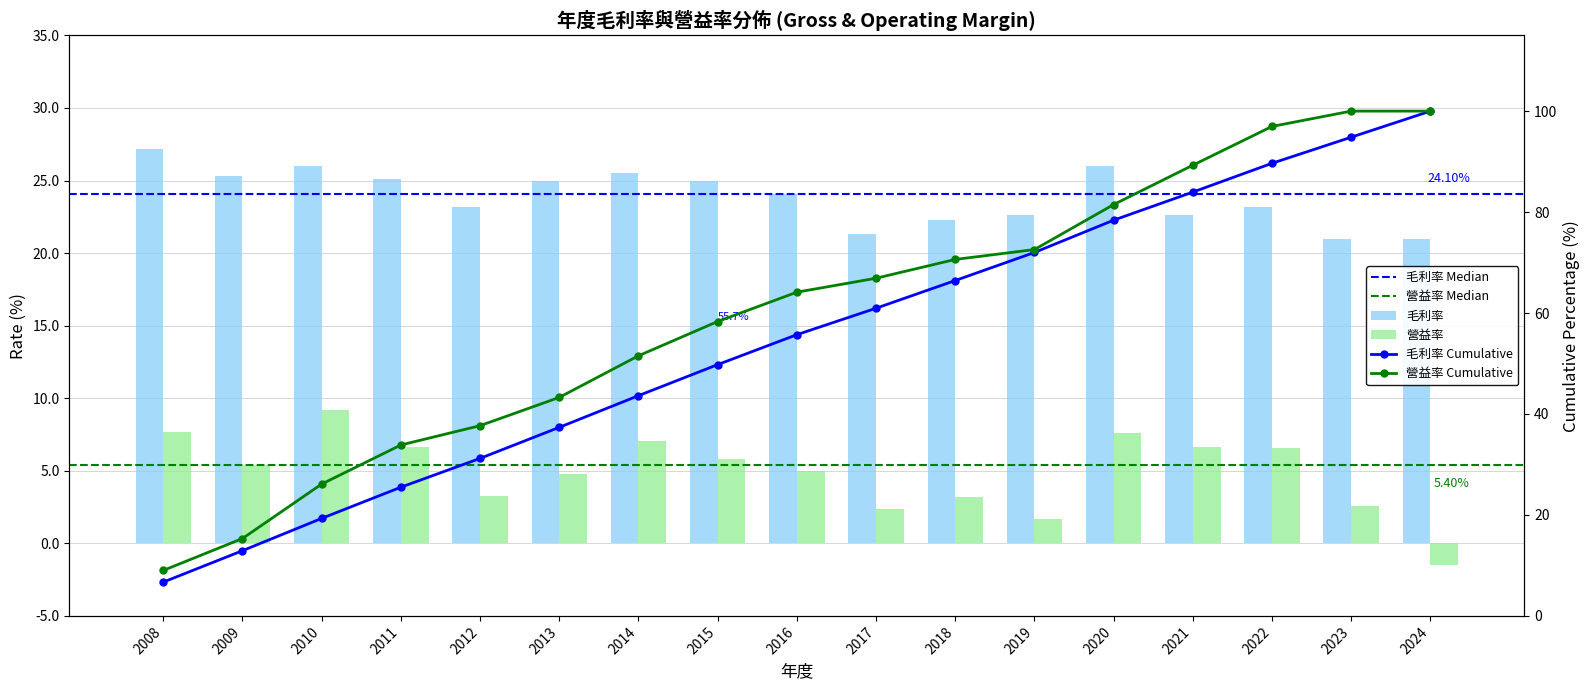

Between 2015 and 2011, which is larger?

2011